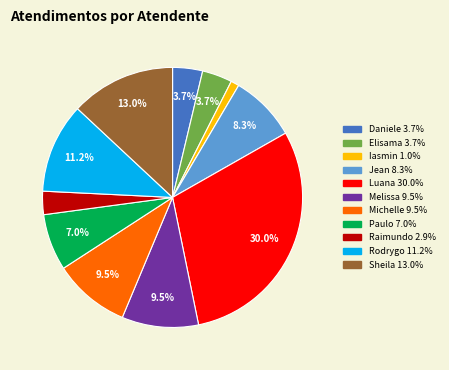

Count the number of slices in the pie.

11